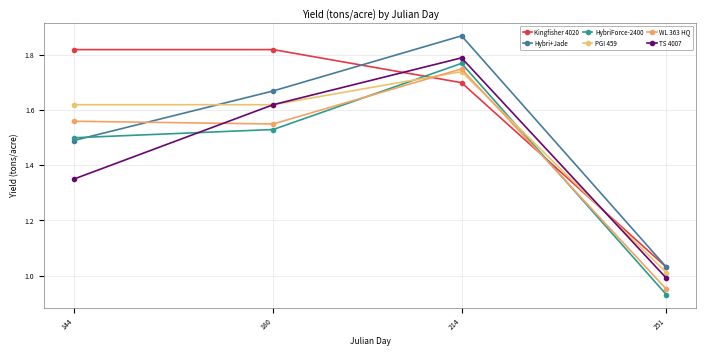

Rank the categories by WL 363 HQ value from lowest to highest.

251, 180, 144, 214